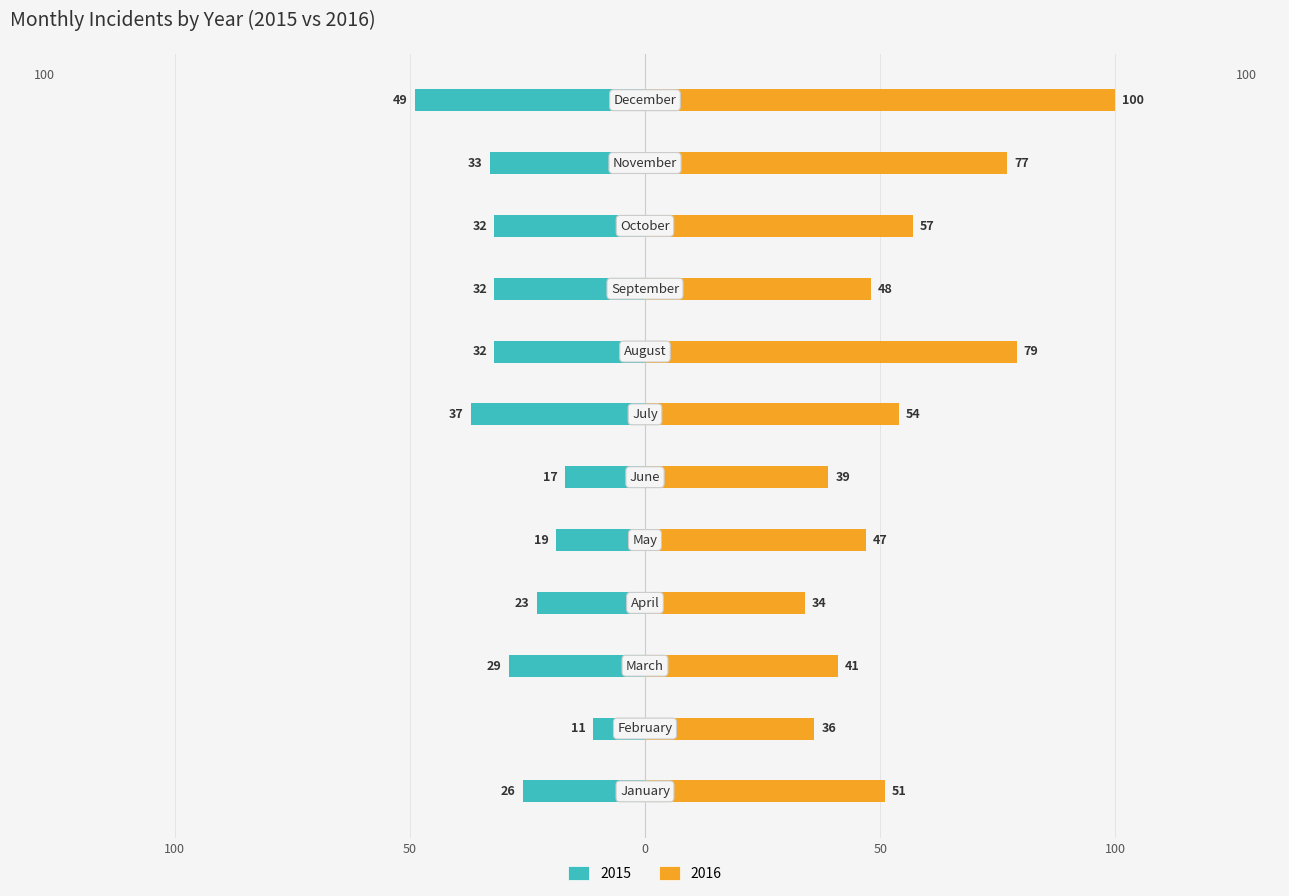

At which category is the sum across all series the highest?

December